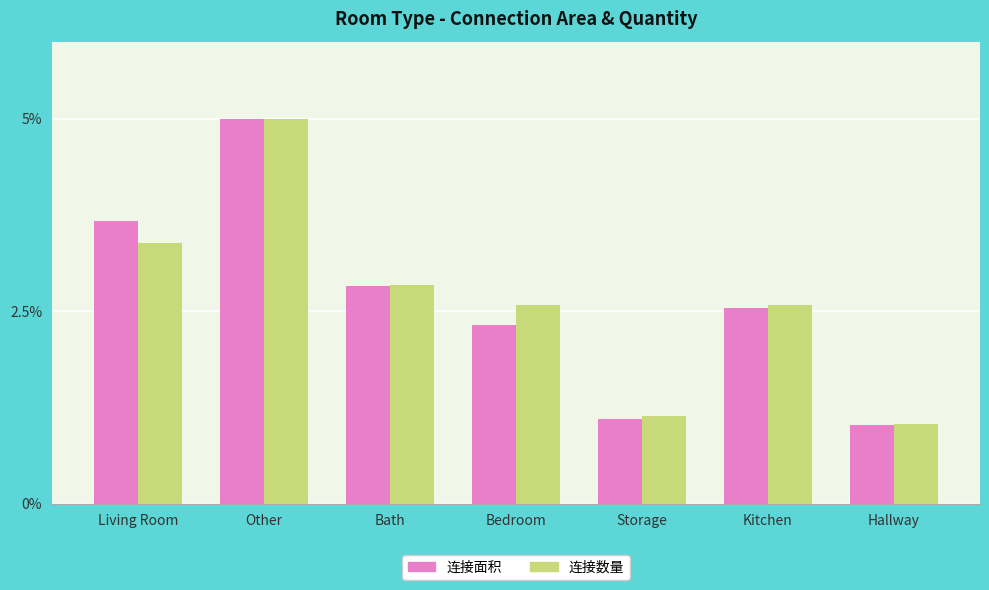

What is the average value of the 连接面积 series?

2.6